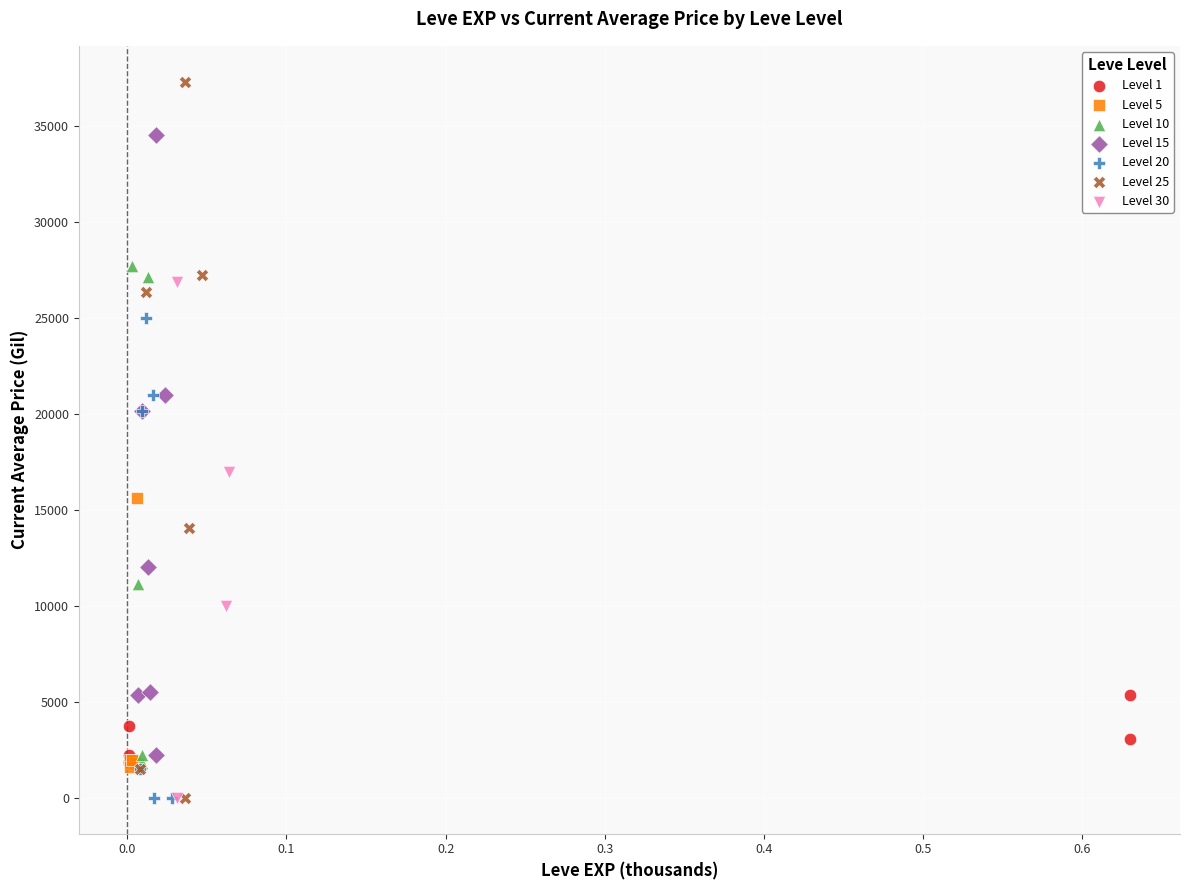

Which series has the widest spread of Y values?

Level 25